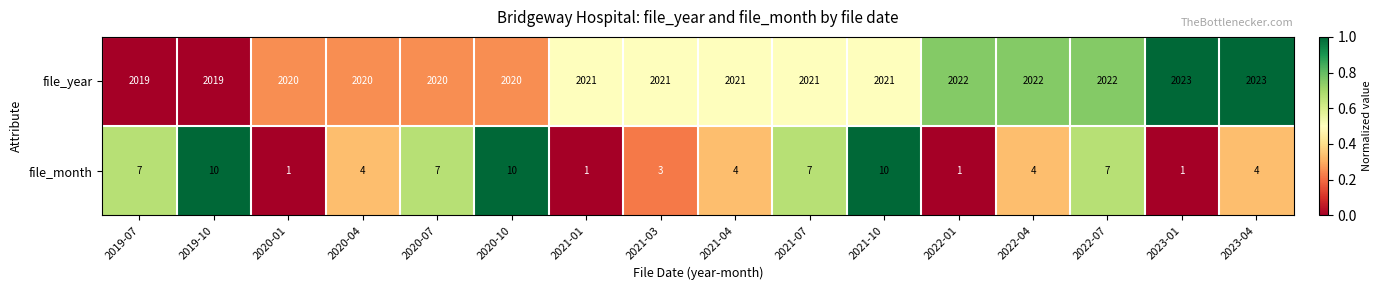

What is the spread (max minus min) of values at 2019-10?

2009